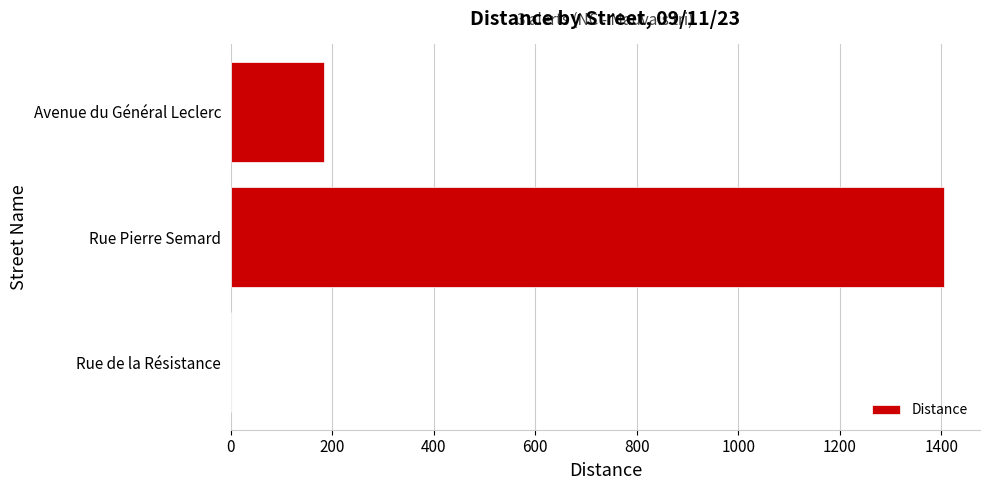

Where is the data nearest to the value 703?

Avenue du Général Leclerc